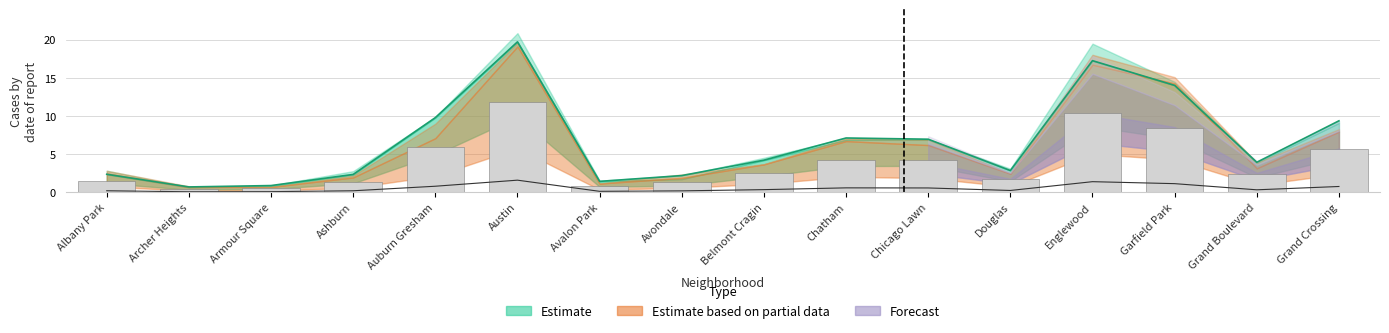

What is the label of the 5th bar from the left?

Auburn Gresham